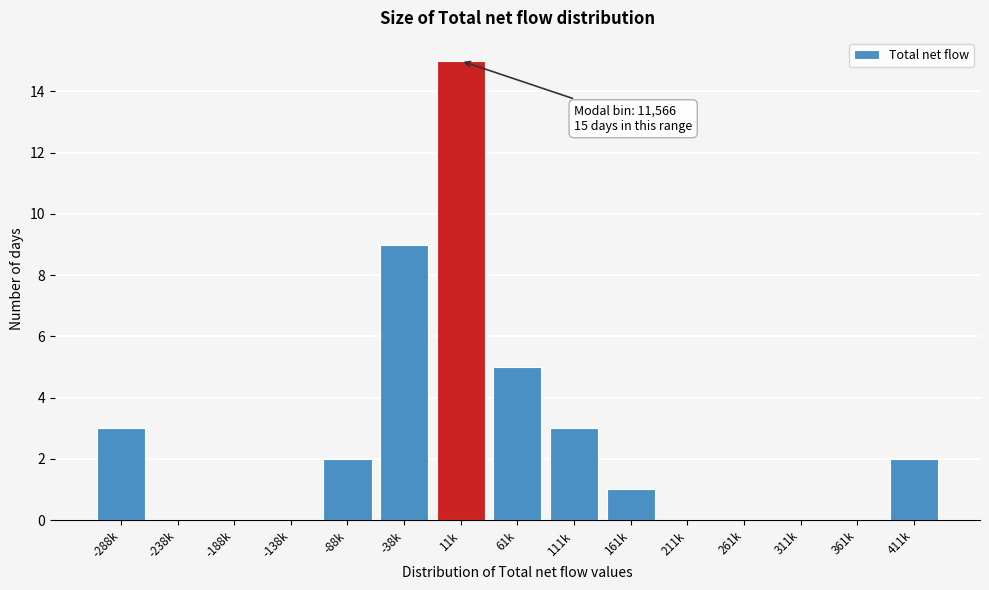

Reading right to left, what are all the values shown in this chart?

411k=2	361k=0	311k=0	261k=0	211k=0	161k=1	111k=3	61k=5	11k=15	-38k=9	-88k=2	-138k=0	-188k=0	-238k=0	-288k=3